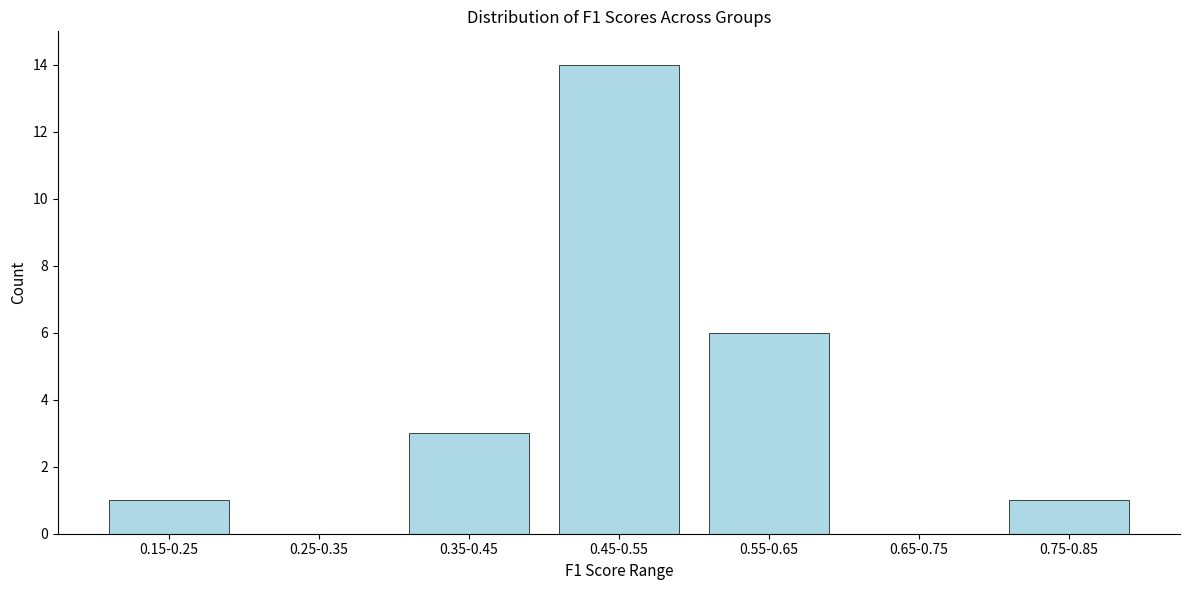

Reading right to left, extract all data points from this chart.

0.75-0.85=1	0.65-0.75=0	0.55-0.65=6	0.45-0.55=14	0.35-0.45=3	0.25-0.35=0	0.15-0.25=1